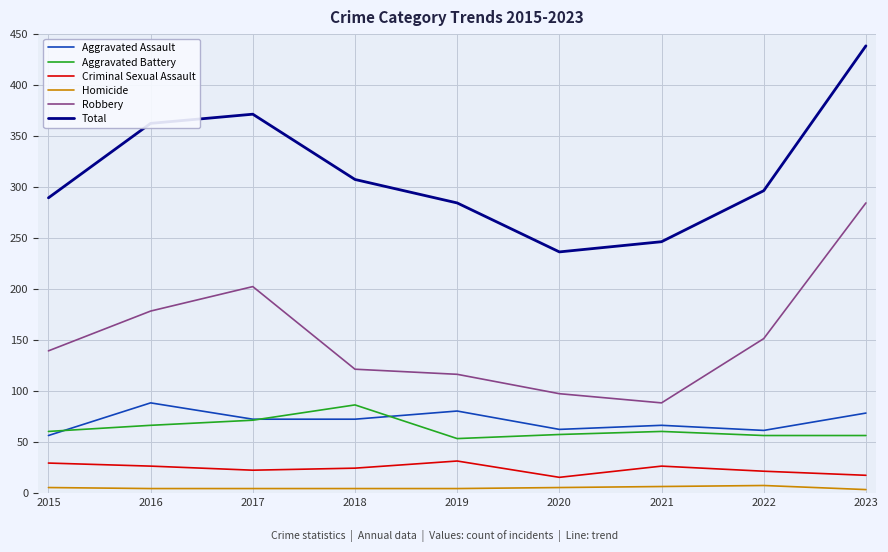

At which category is the sum across all series the highest?

2023